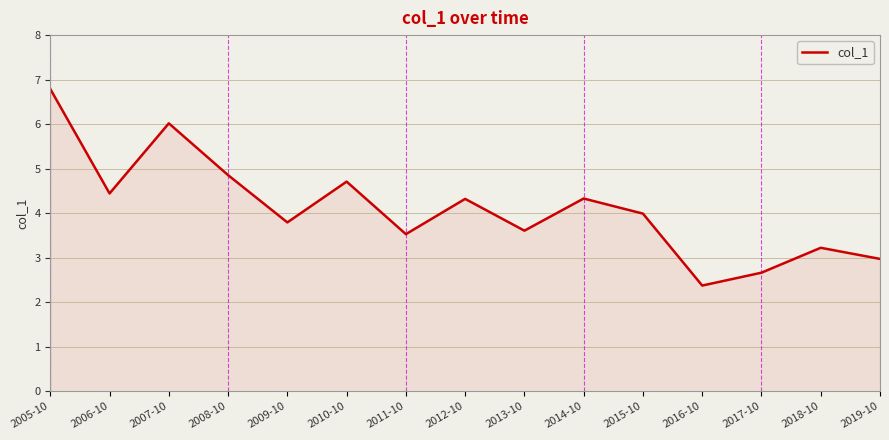

What is the difference between the values at 2008-10 and 2005-10?

1.9